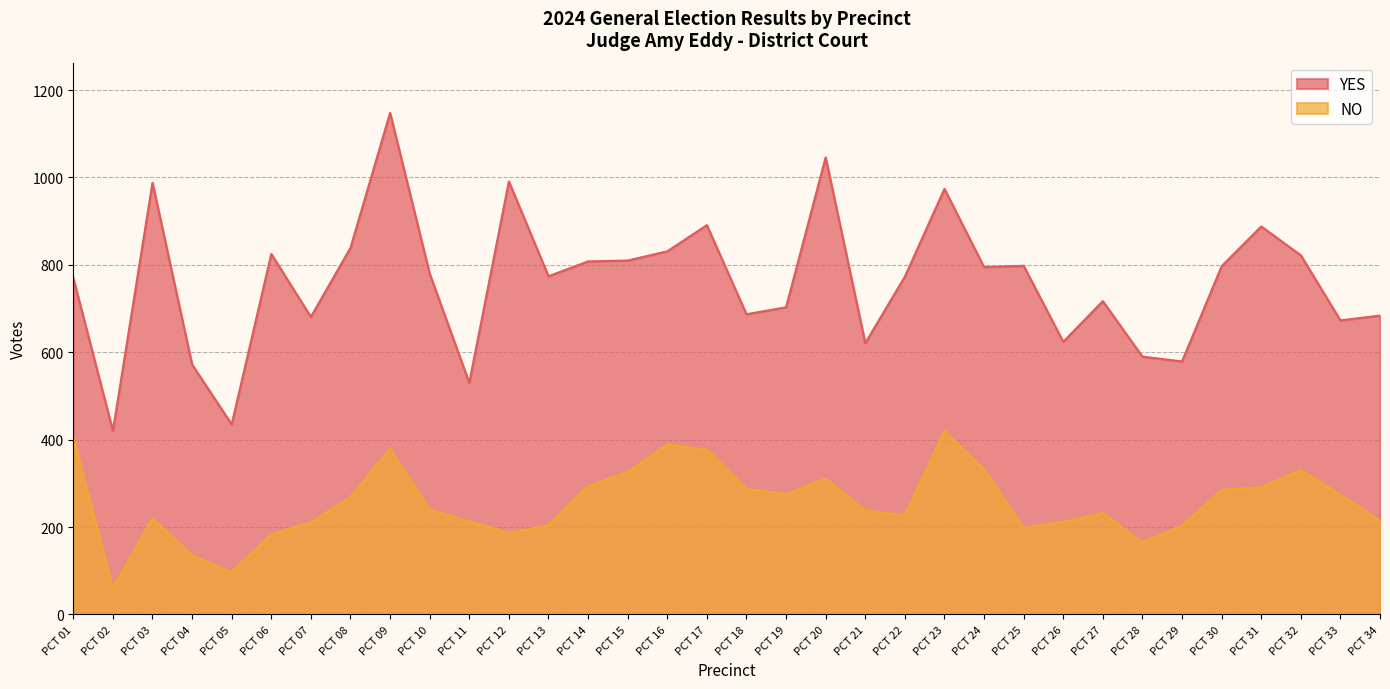

Does the chart have visible grid lines?

Yes